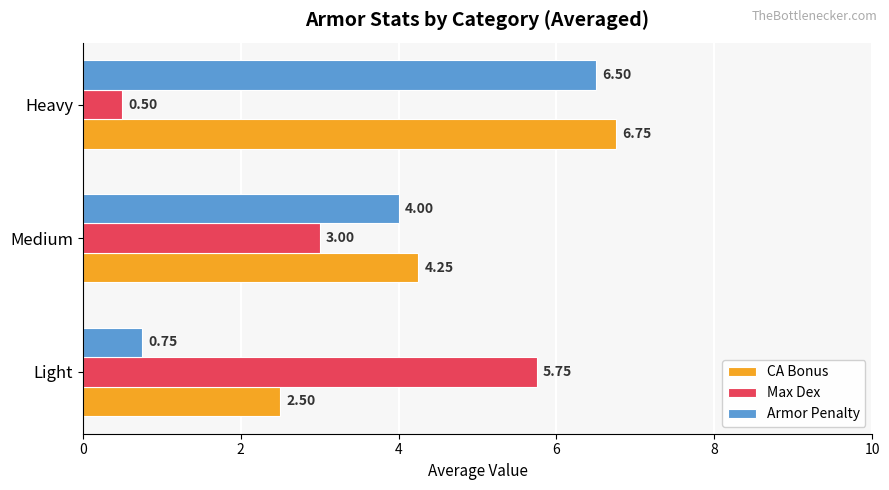

At which category does the chart reach its minimum across all series?

Heavy